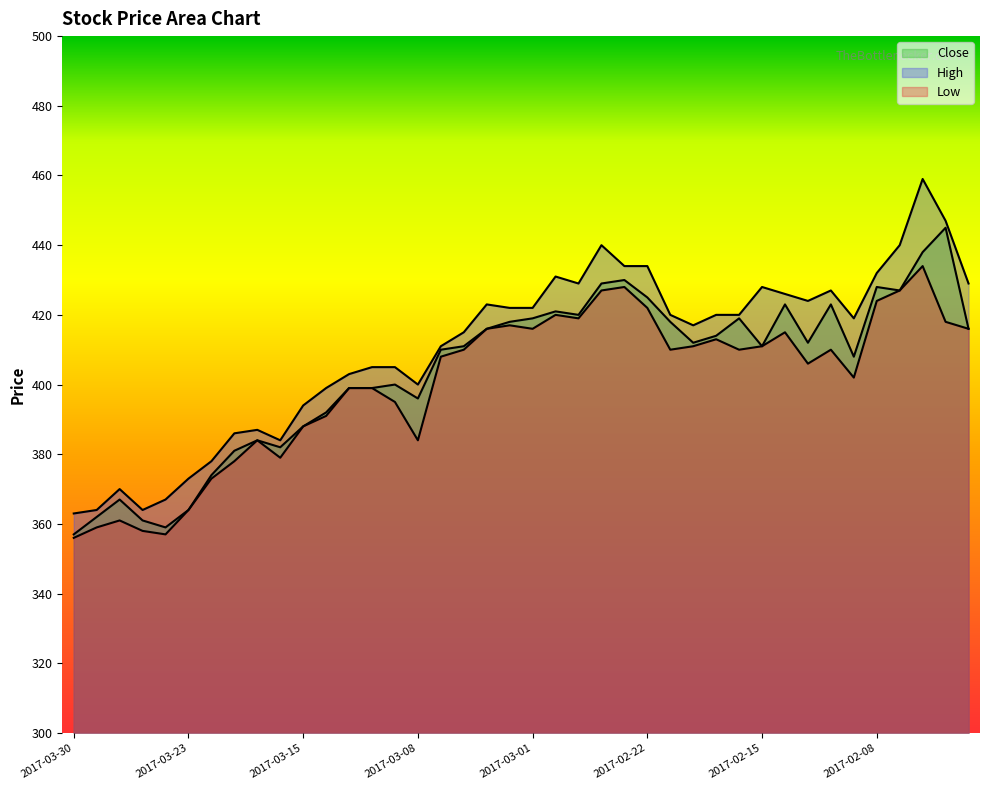

Reading left to right, what are all the values shown in this chart?

Close: 357	362	367	361	359	364	374	381	384	382	388	392	399	399	400	396	410	411	416	418	419	421	420	429	430	425	418	412	414	419	411	423	412	423	408	428	427	438	445	416
High: 363	364	370	364	367	373	378	386	387	384	394	399	403	405	405	400	411	415	423	422	422	431	429	440	434	434	420	417	420	420	428	426	424	427	419	432	440	459	447	429
Low: 356	359	361	358	357	364	373	378	384	379	388	391	399	399	395	384	408	410	416	417	416	420	419	427	428	422	410	411	413	410	411	415	406	410	402	424	427	434	418	416